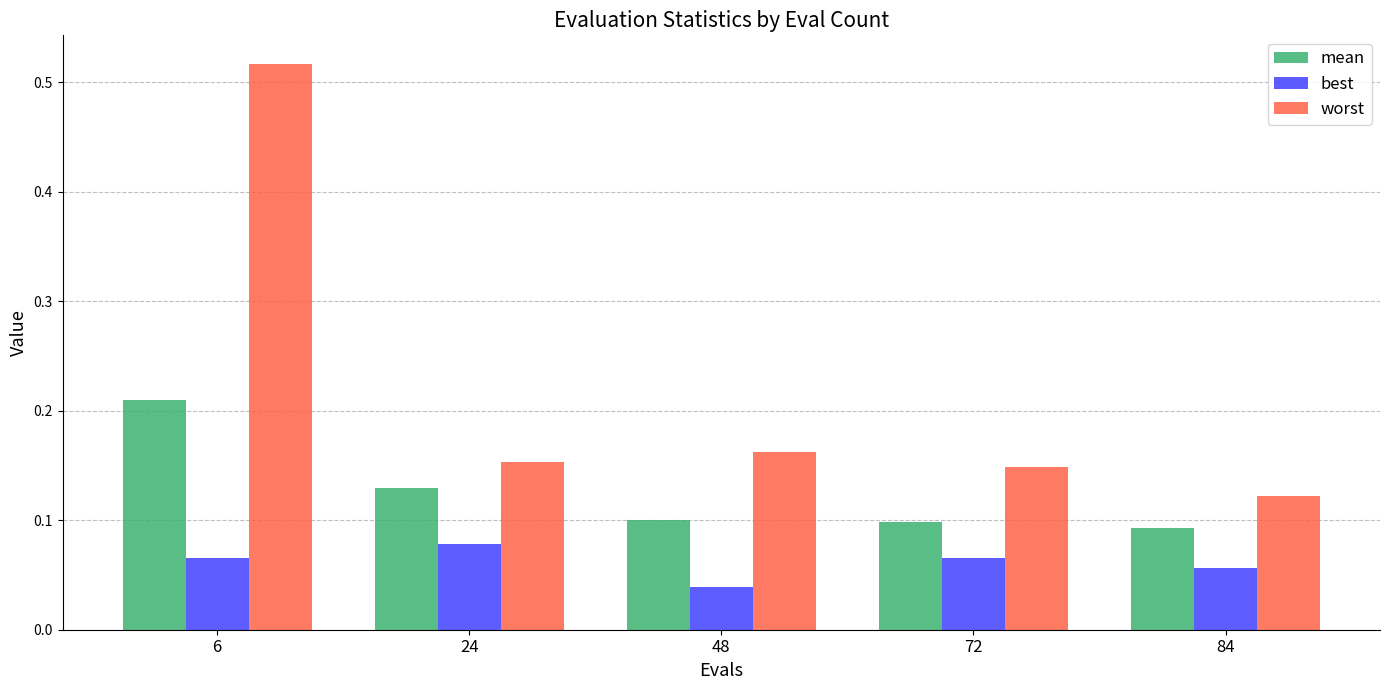

The value of mean at 24 is 0.1. True or false?

True